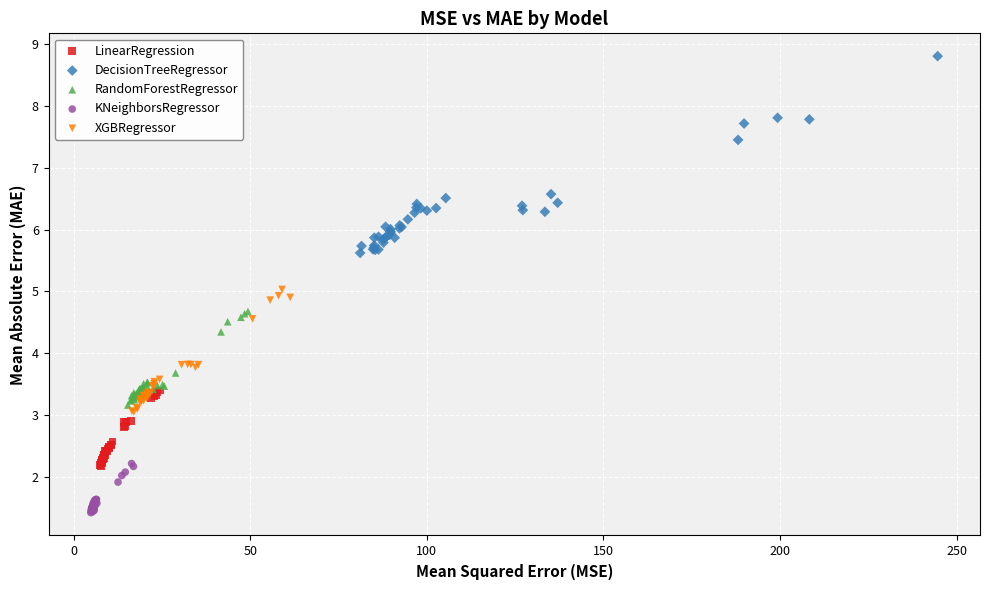

Which series contains the highest Y value?

DecisionTreeRegressor